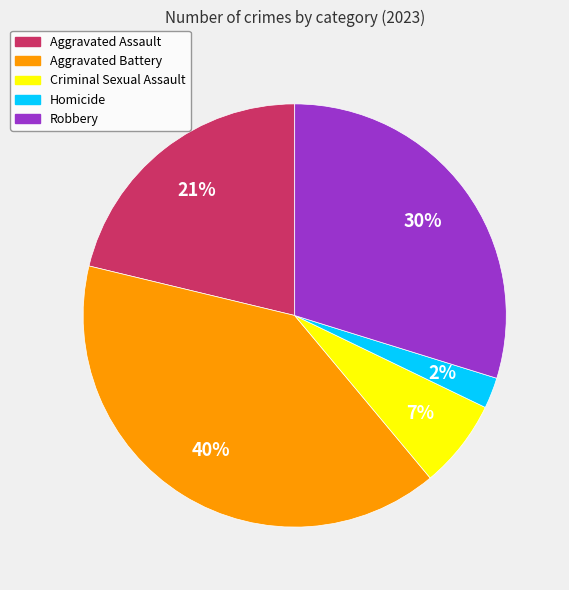

To the nearest percent, what portion does Aggravated Assault represent?

21%